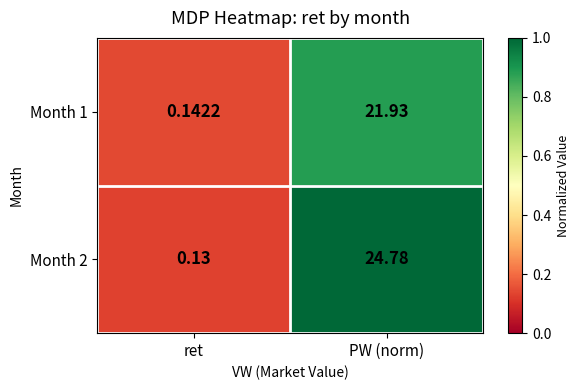

How many categories are shown in the chart?

2